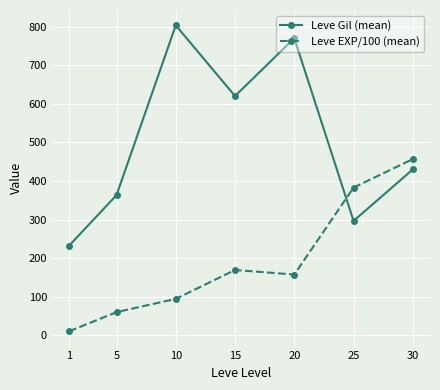

Does the chart have visible grid lines?

Yes